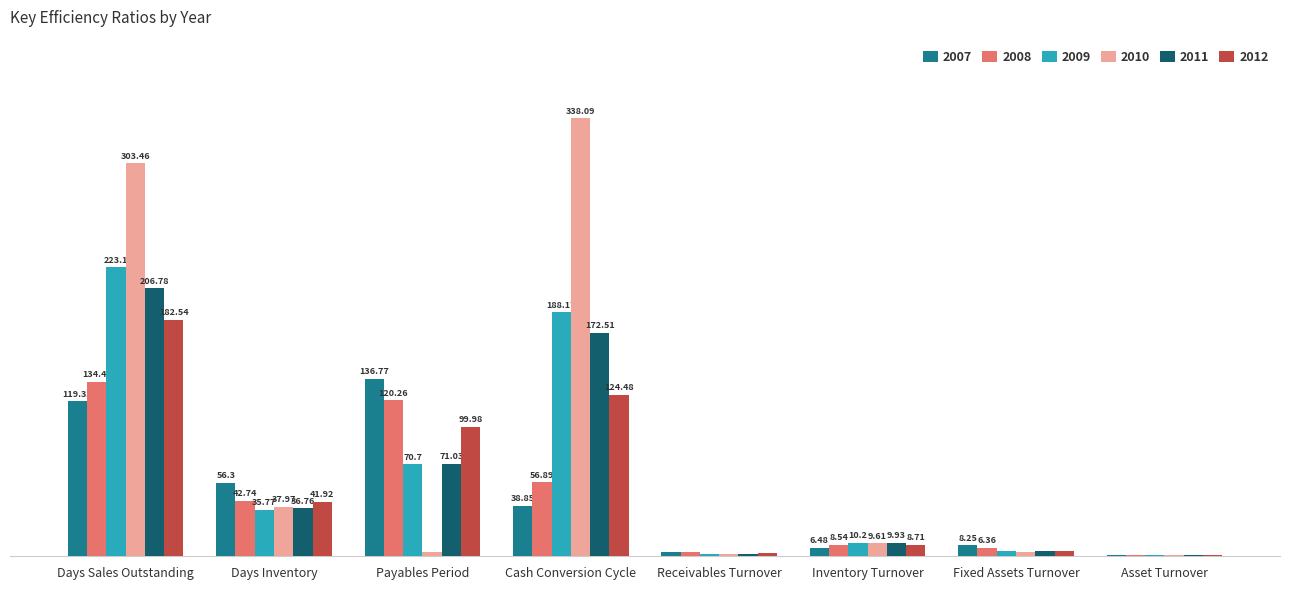

Are the bars horizontal?

No